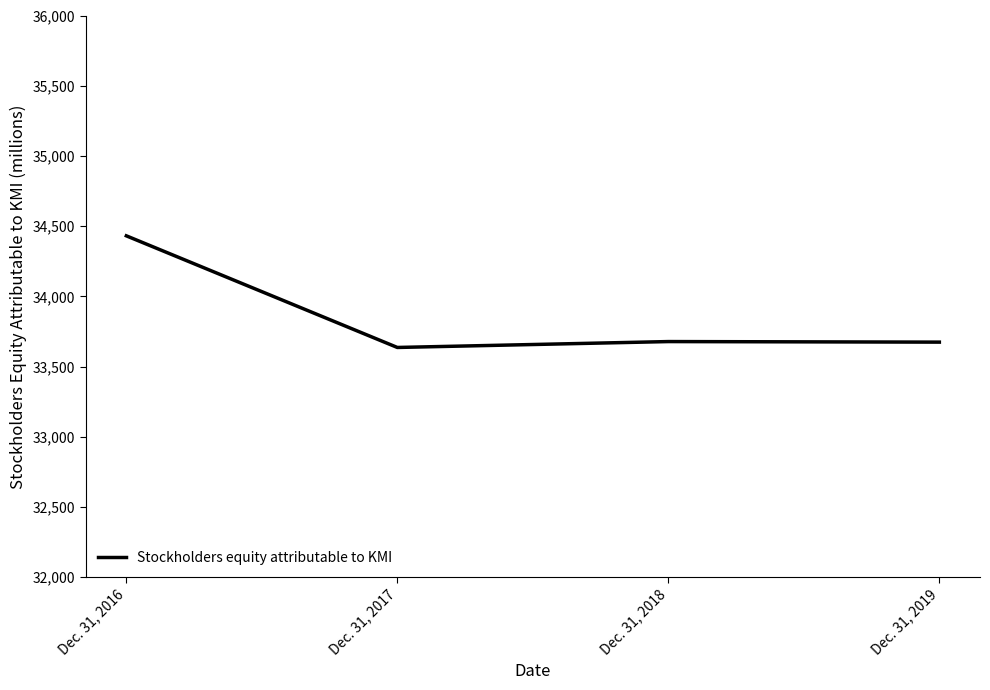

What is the greatest value displayed?

34431